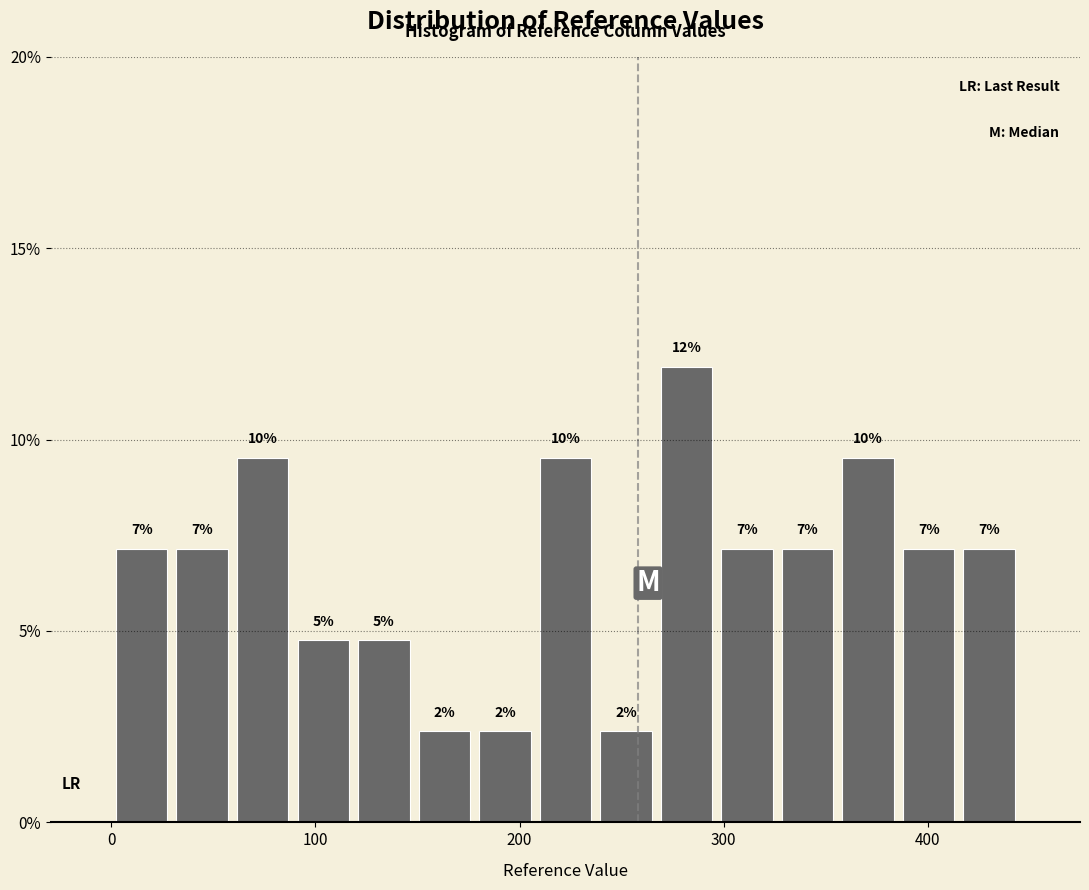

Read against the x-axis, roughly where is the centre of the tallest bar?

280